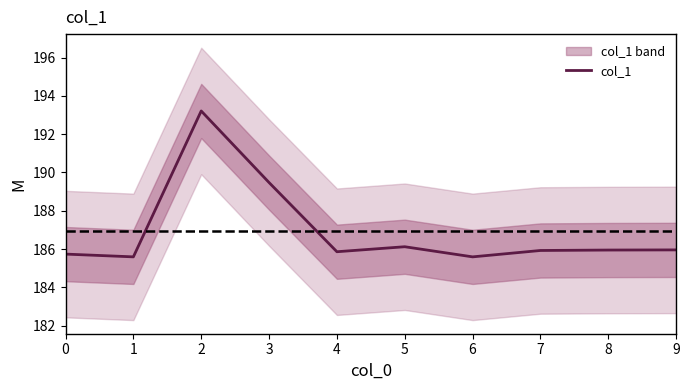

What is the difference between the values at 7 and 1?

0.3